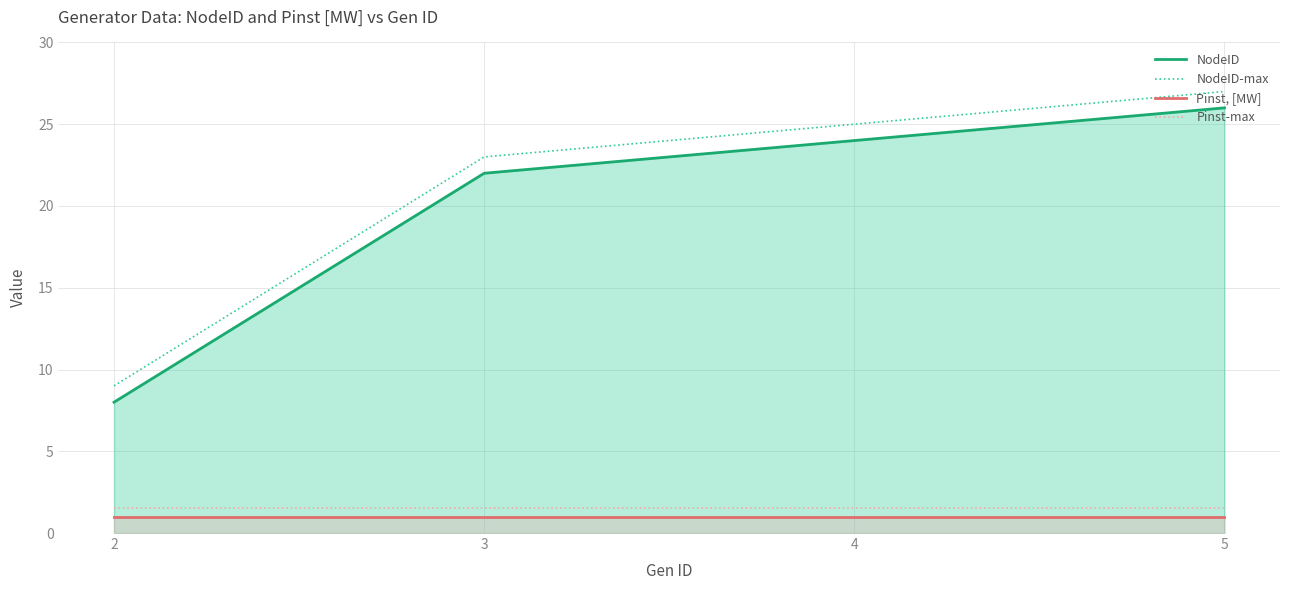

The value of NodeID at 5 is 26.0. True or false?

True